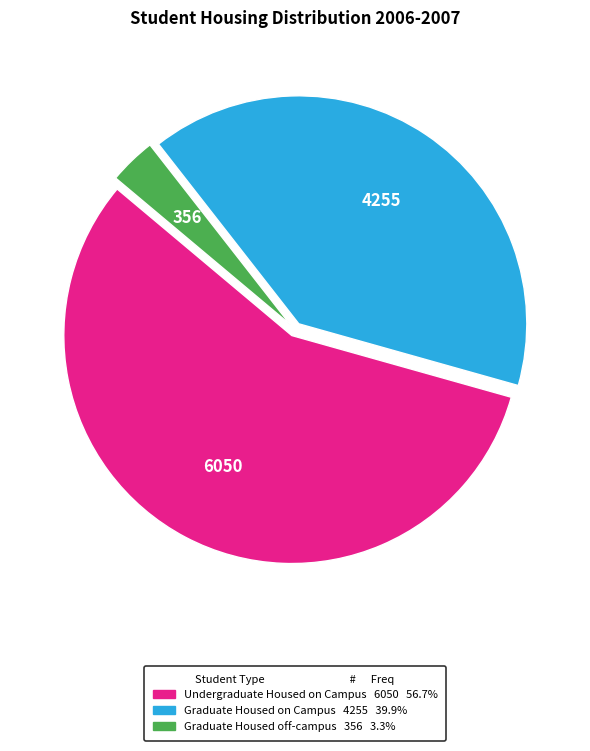

What is the smallest slice in the pie chart?

Graduate Housed off-campus